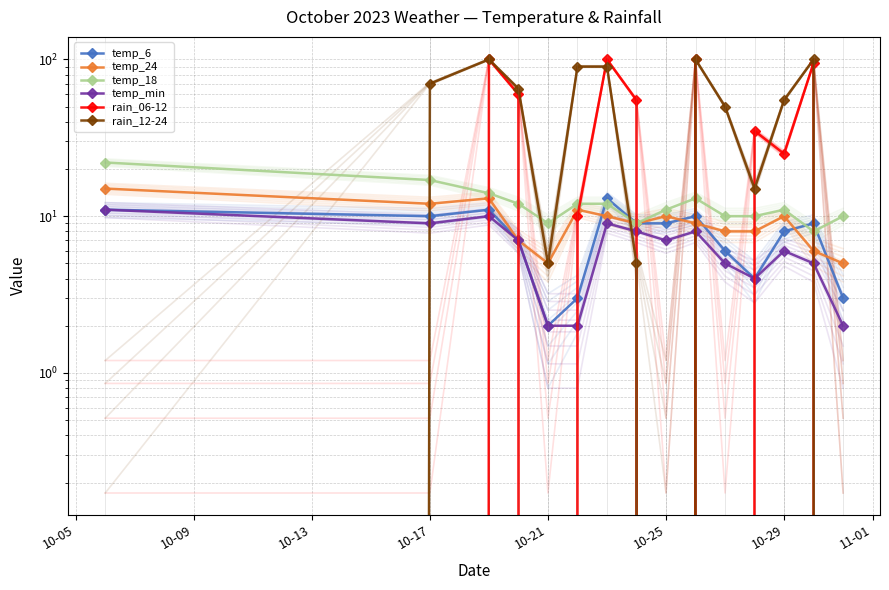

Which series ends up on top after the final intersection of rain_12-24 and rain_06-12?

rain_12-24